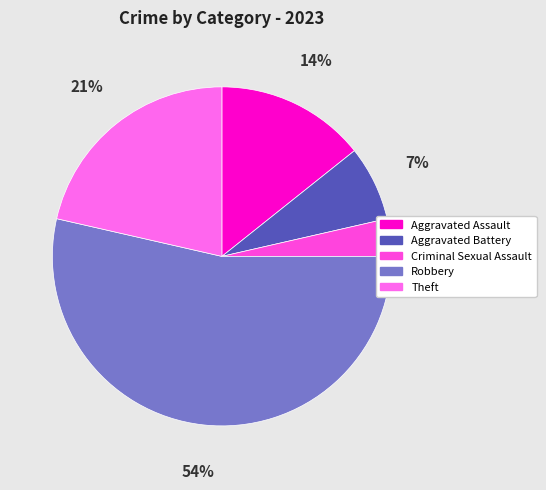

How much of the chart is everything except Criminal Sexual Assault?

96.4%